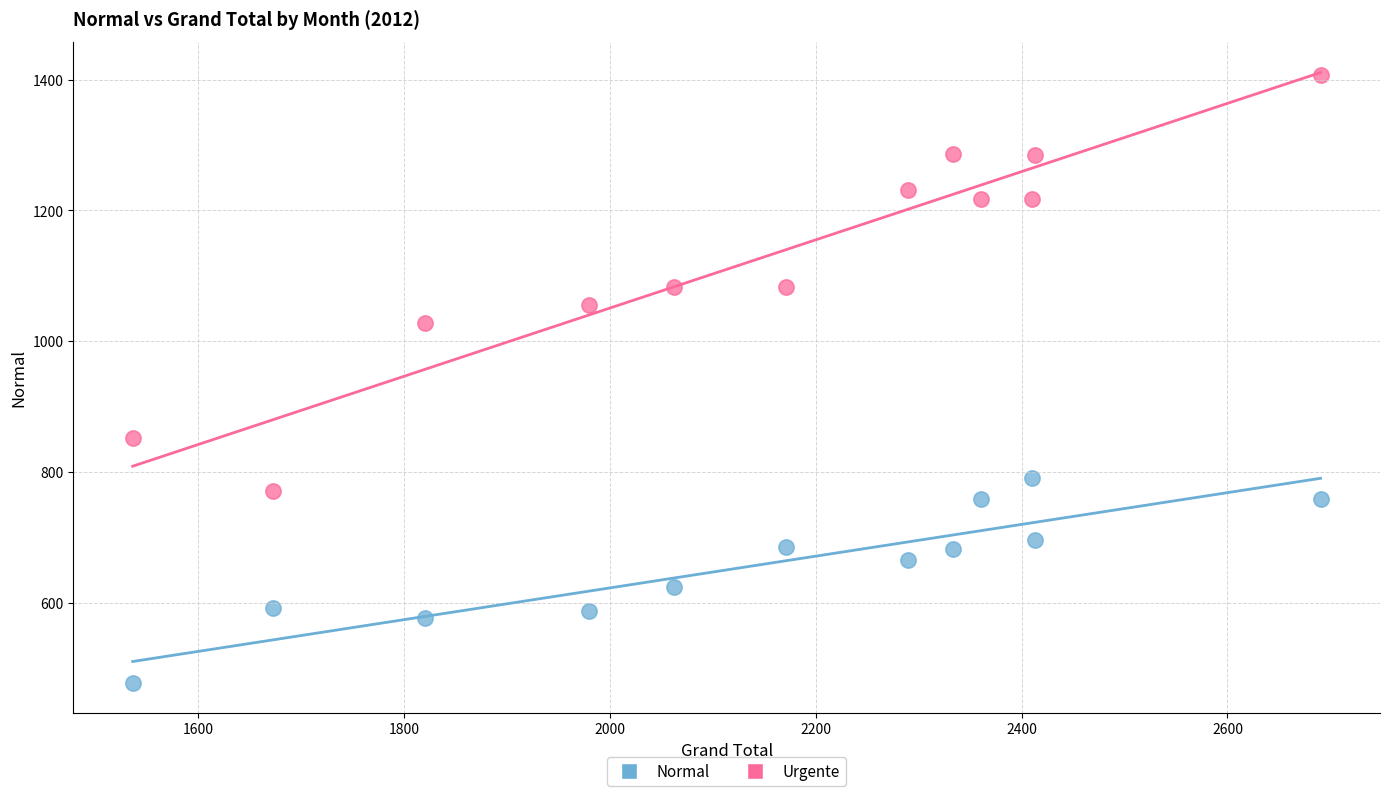

Across all data points, what is the range of Y values (max minus min)?

928.7